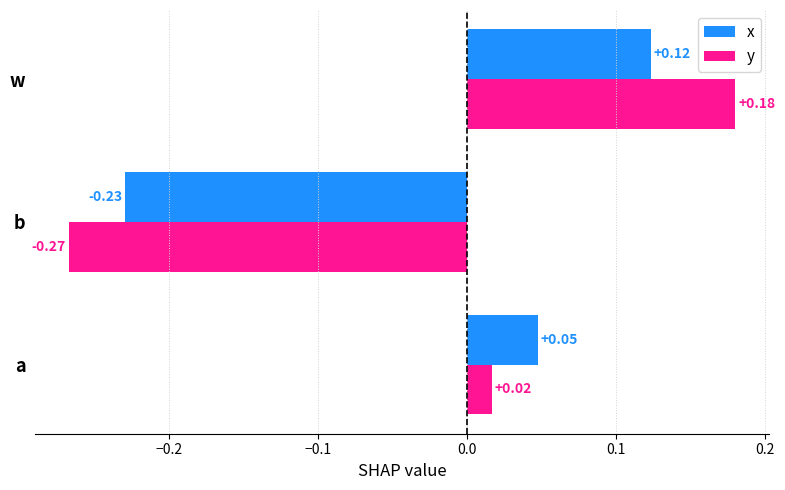

Where is x nearest to the value 0?

a